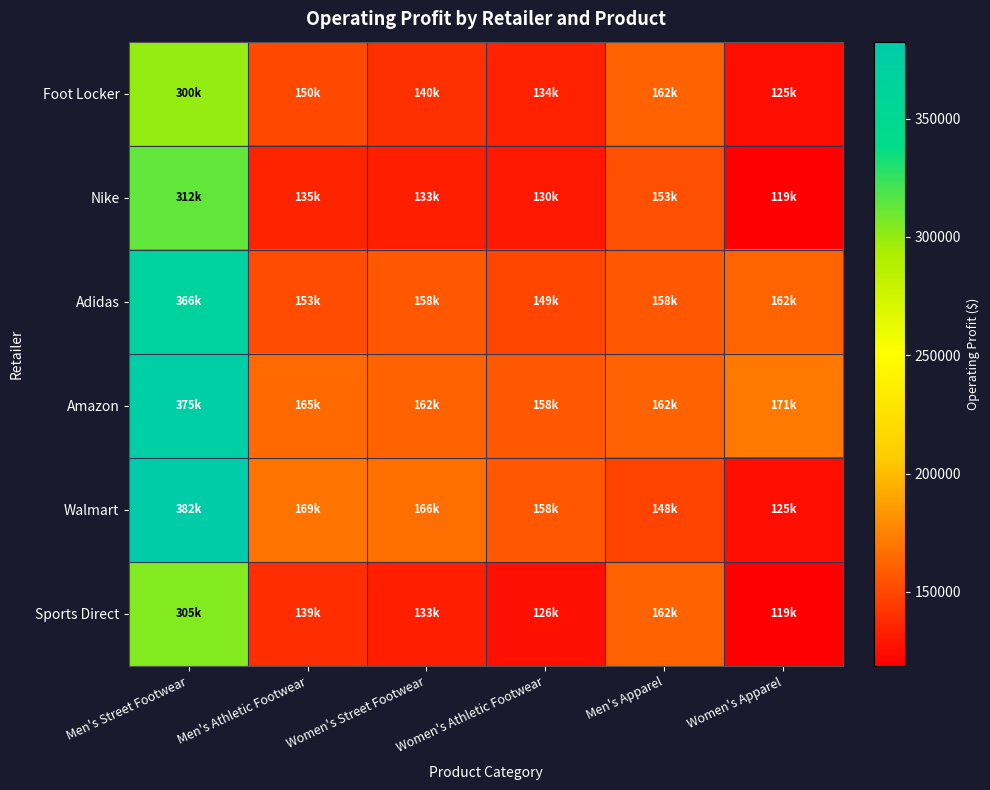

Between Women's Apparel and Men's Apparel, which is larger?

Men's Apparel